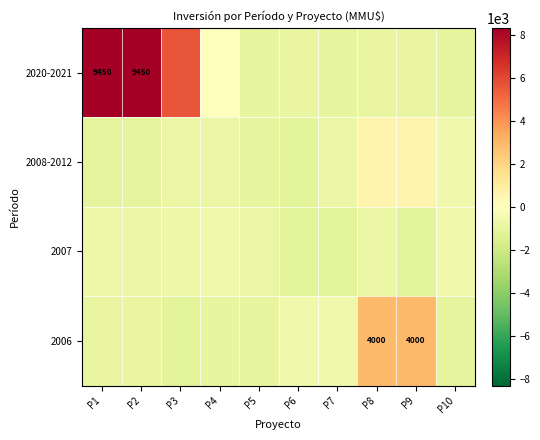

What is the sum of the 2020-2021 values at P2 and P3?

13955.0